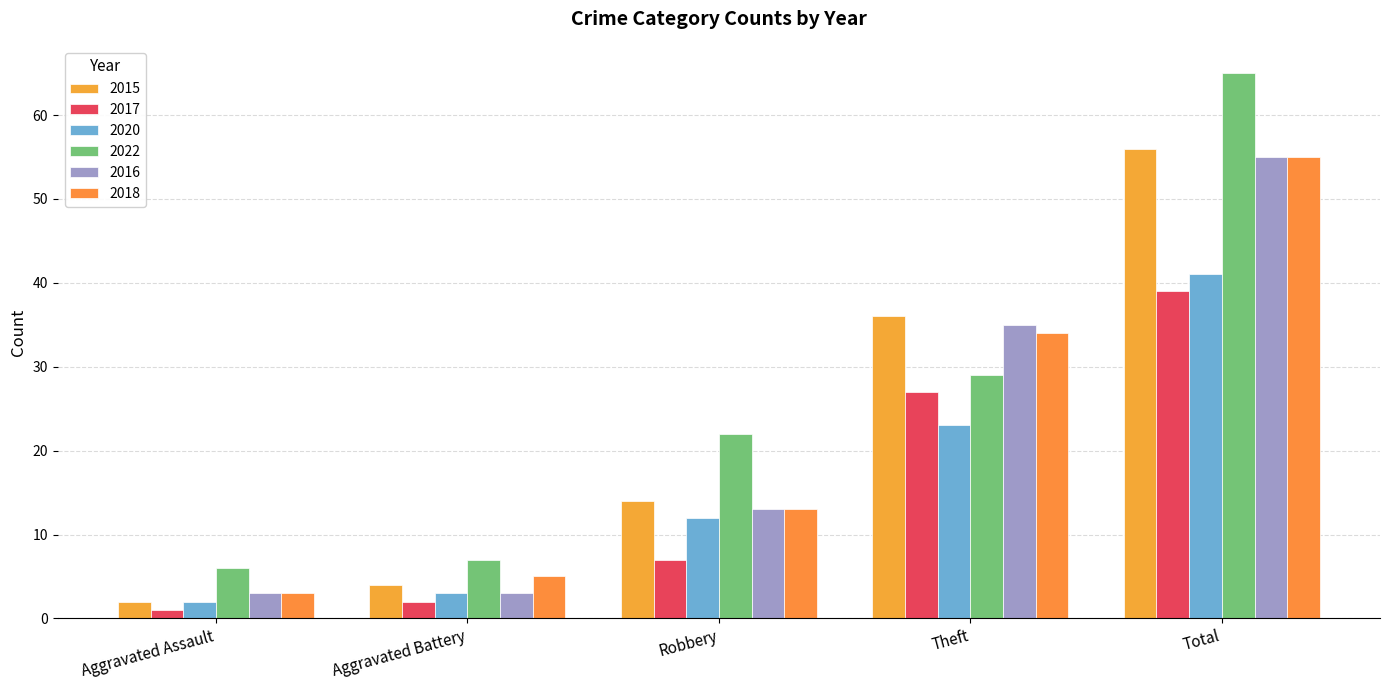

Which series has the largest range (max minus min)?

2022